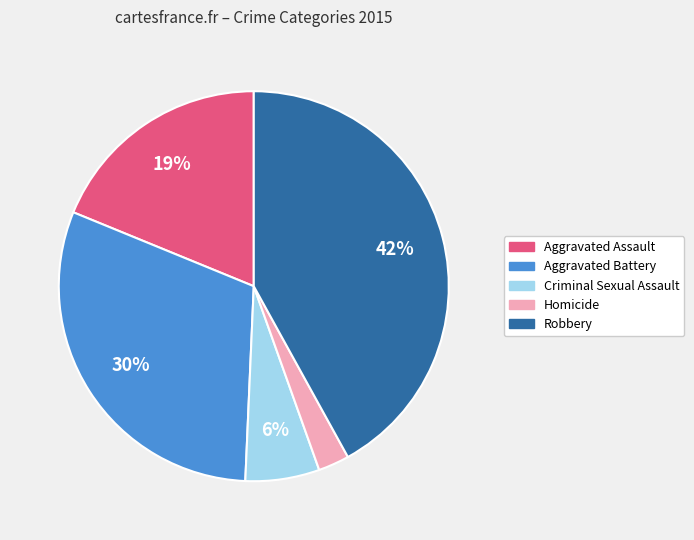

Is Homicide the majority of the pie?

No